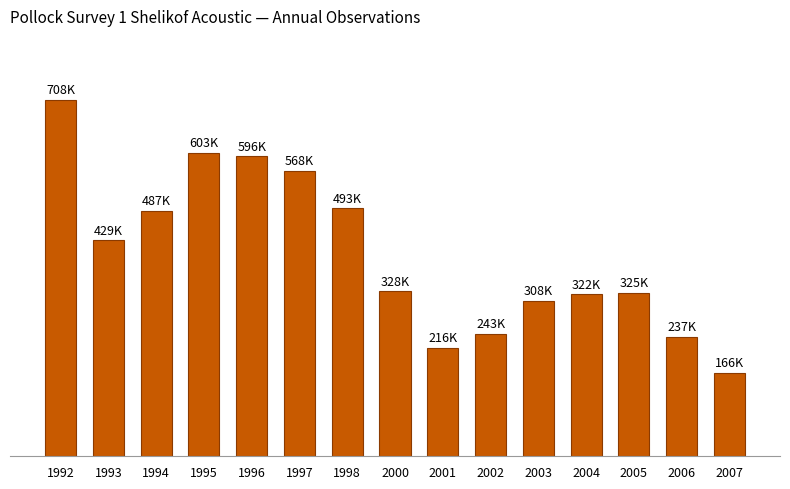

Does the chart contain any negative values?

No